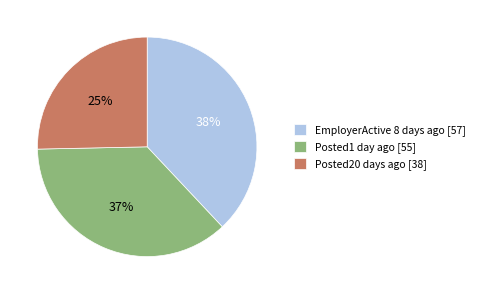

To the nearest percent, what is the average slice percentage?

33%